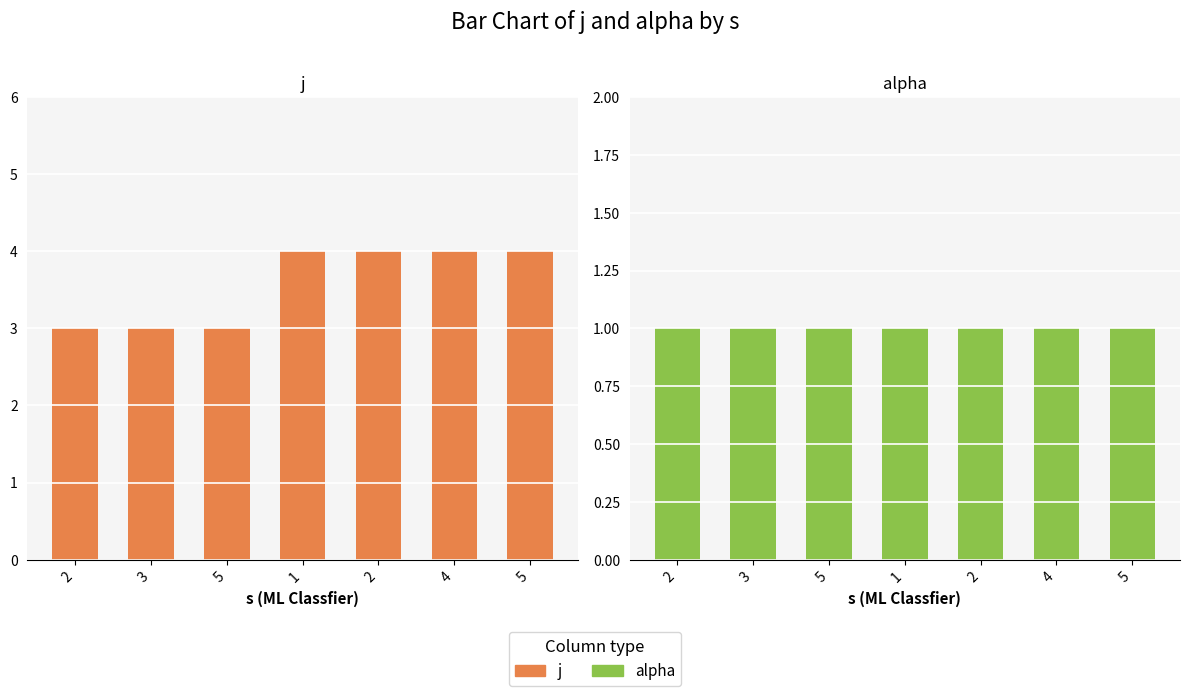

Read the j value at 1.

4